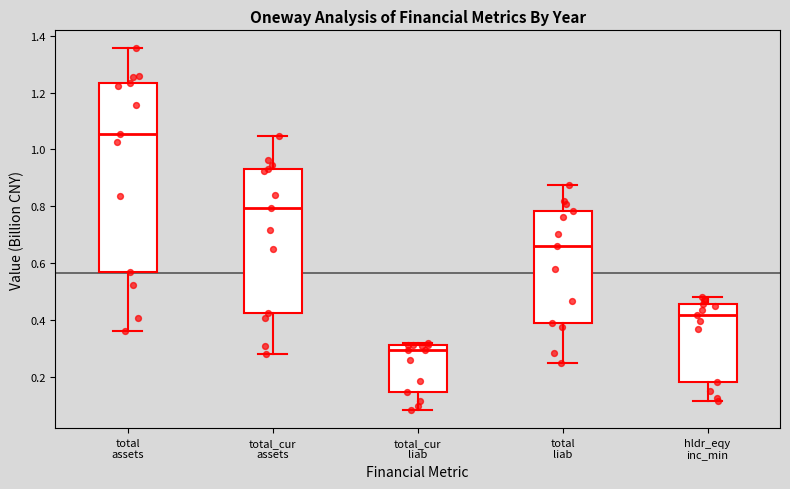

Reading left to right, read every box against the y-axis: the position of its median line, the range the box covers, and the ends of its whiskers. The values are not printed on the chart, so give them approximately, as read against the axis.

total assets: median 1.06, box 0.56 to 1.24, whiskers 0.36 to 1.36
total_cur assets: median 0.80, box 0.42 to 0.94, whiskers 0.28 to 1.04
total_cur liab: median 0.30, box 0.14 to 0.32, whiskers 0.08 to 0.32 (just above the box's upper edge)
total liab: median 0.66, box 0.38 to 0.78, whiskers 0.24 to 0.88
hldr_eqy inc_min: median 0.42, box 0.18 to 0.46, whiskers 0.12 to 0.48